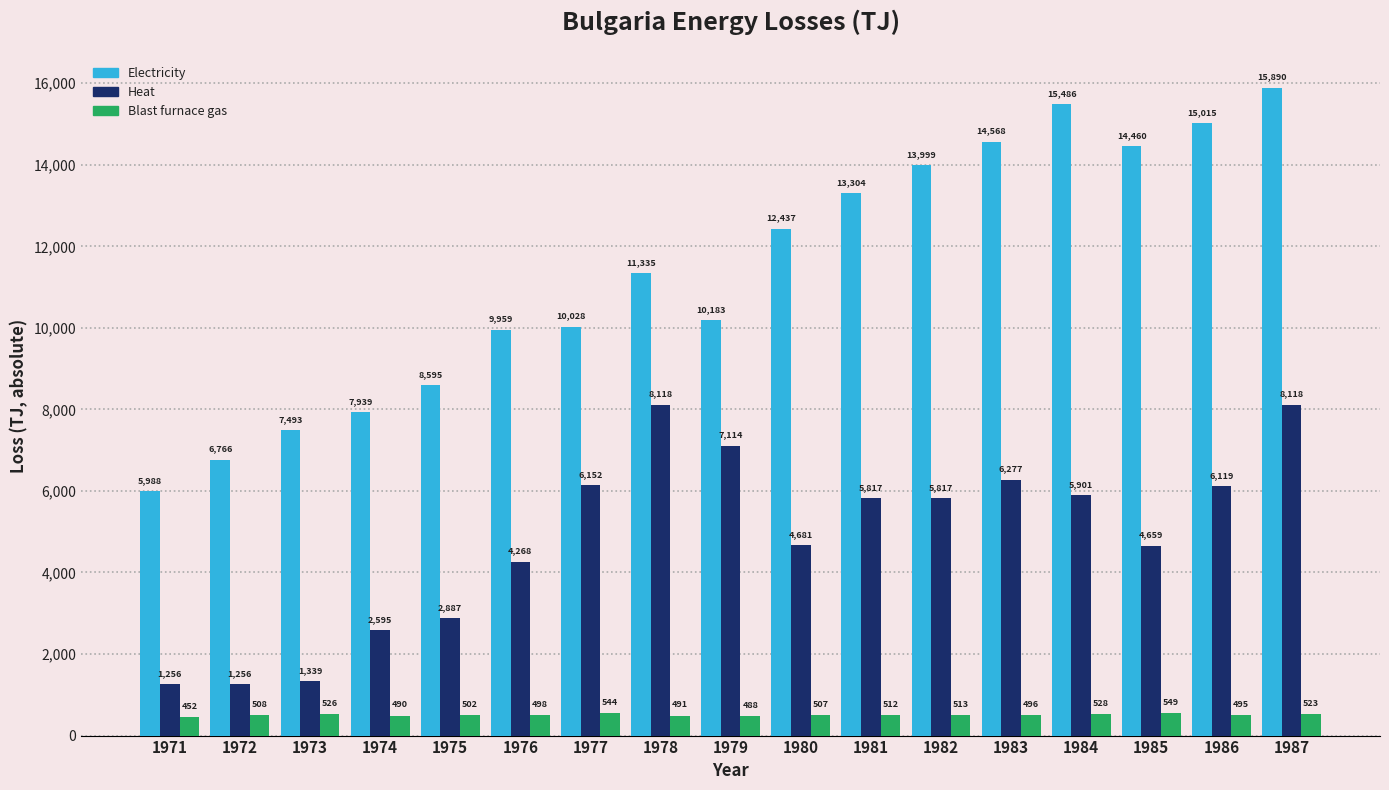

Does the chart contain any negative values?

No